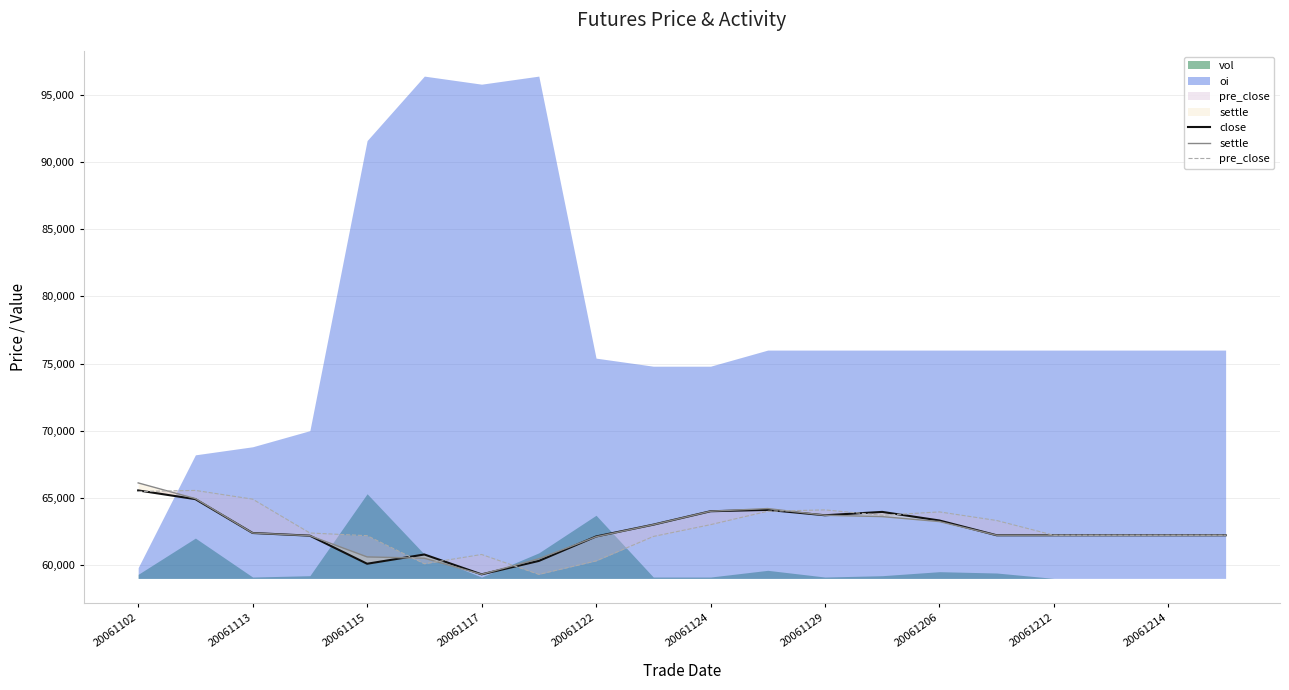

What position from the right is 20061102?

20